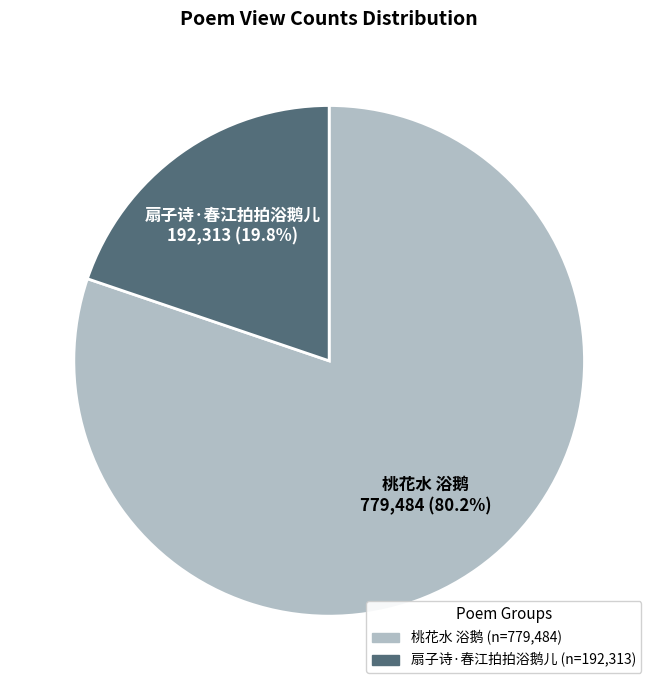

Is it true that 扇子诗·春江拍拍浴鹅儿 is 27% of the pie?

False